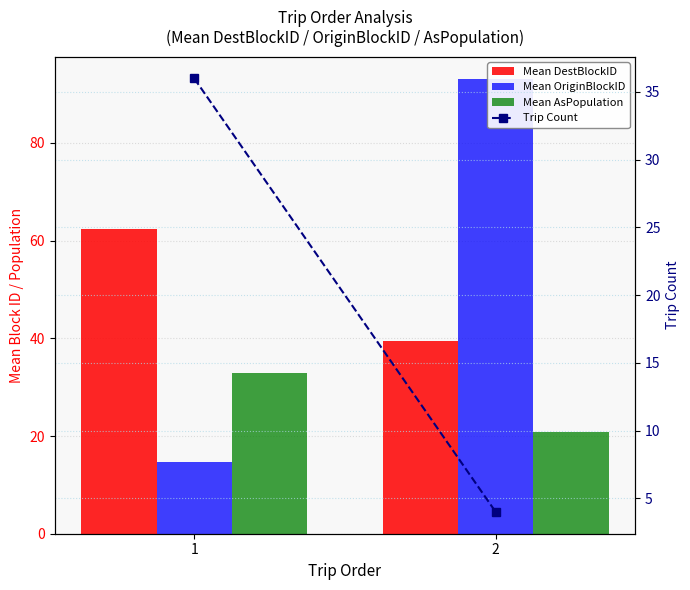

What is the maximum value for Mean AsPopulation?

32.9